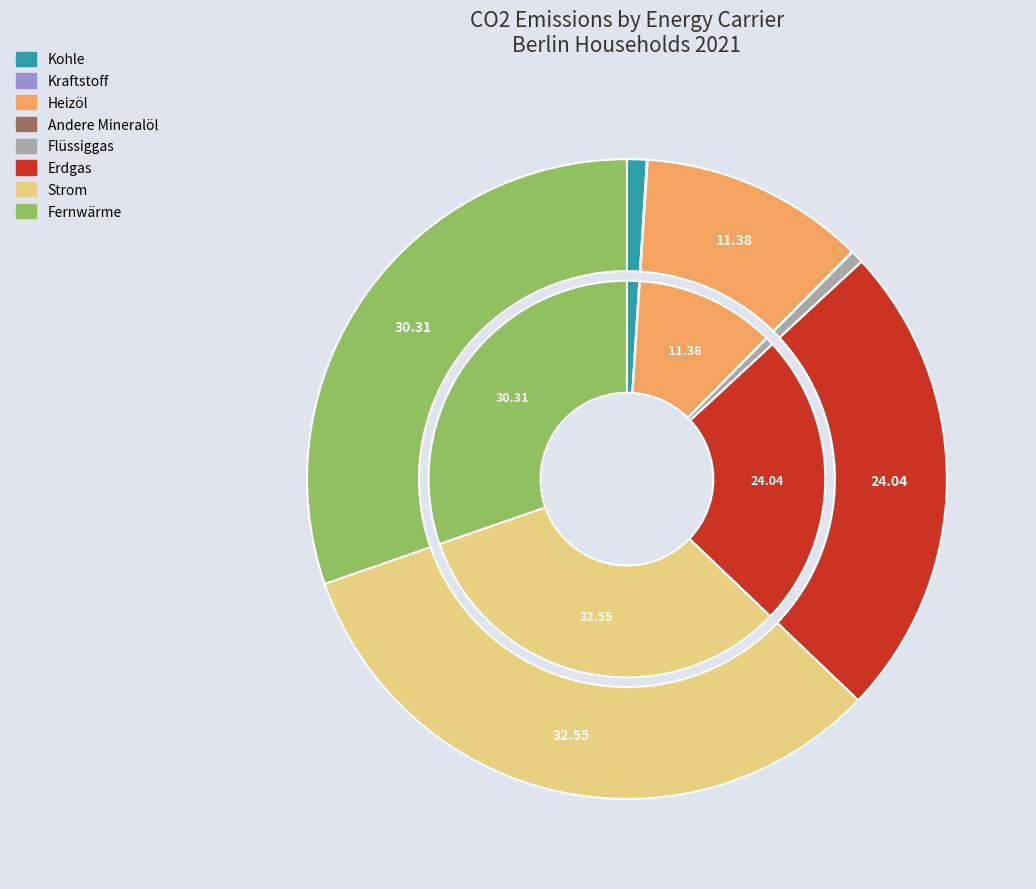

The Andere Mineralöl slice represents 0% of the pie. True or false?

True